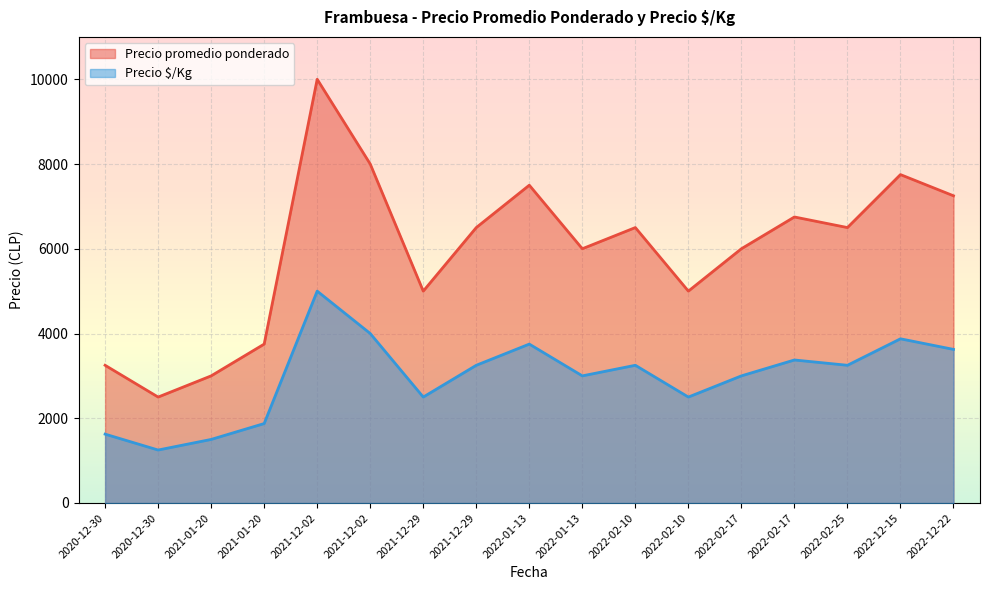

The Precio $/Kg series shows 2169 at 2020-12-30. True or false?

False